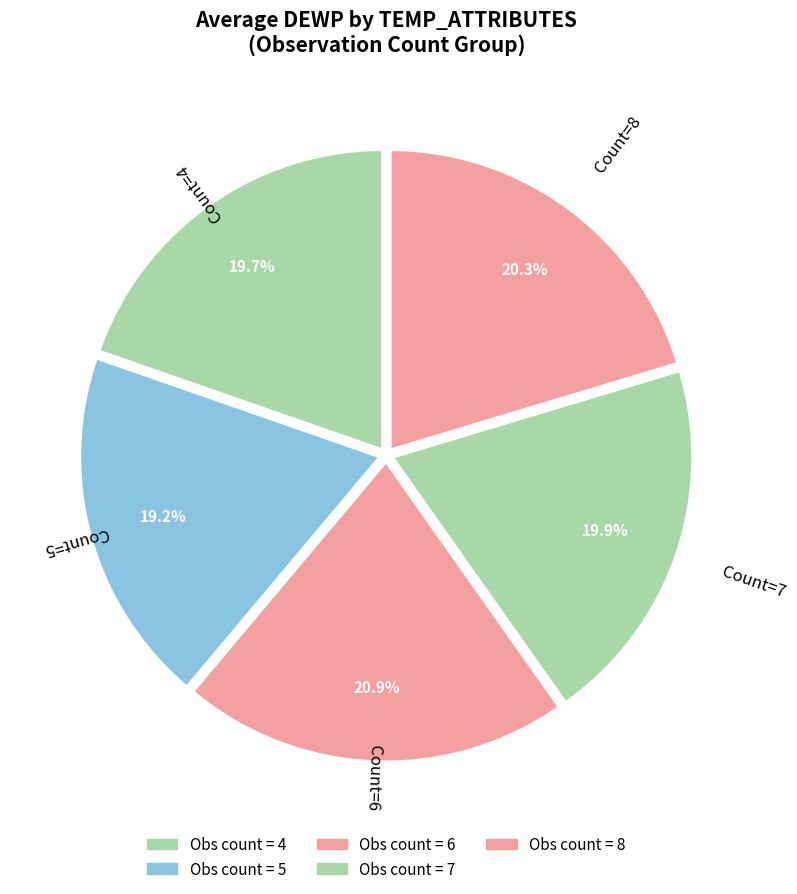

Is there any slice that represents more than half of the pie?

No